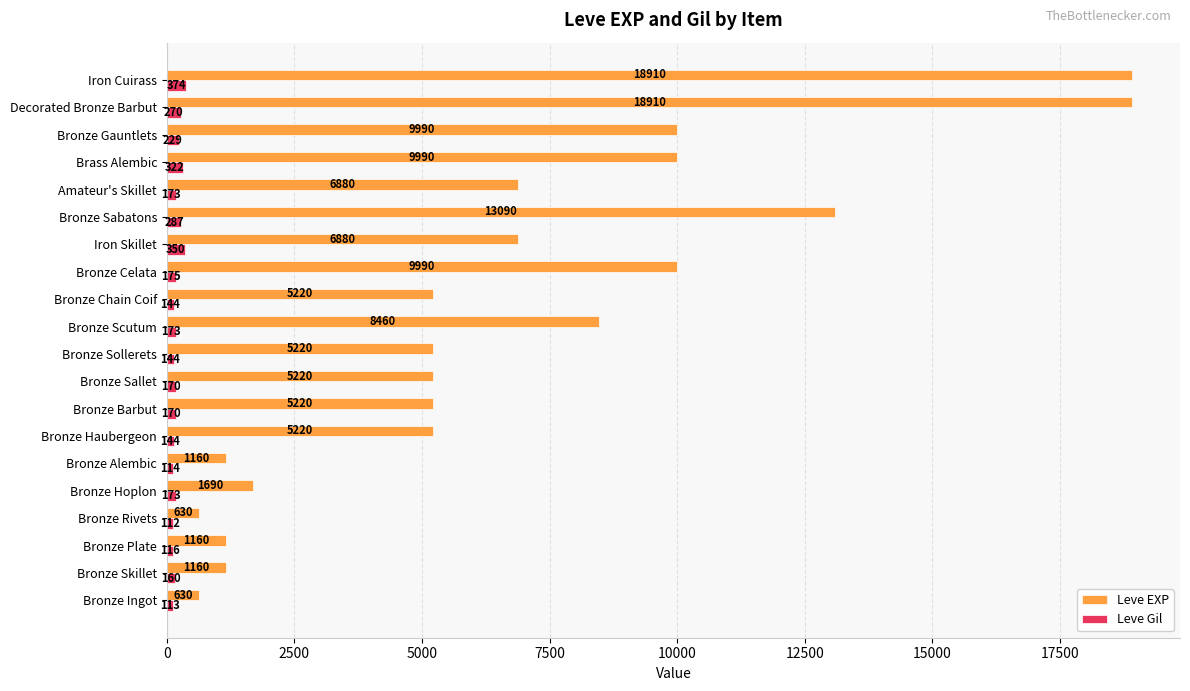

List the series in order of their peak value, highest first.

Leve EXP, Leve Gil